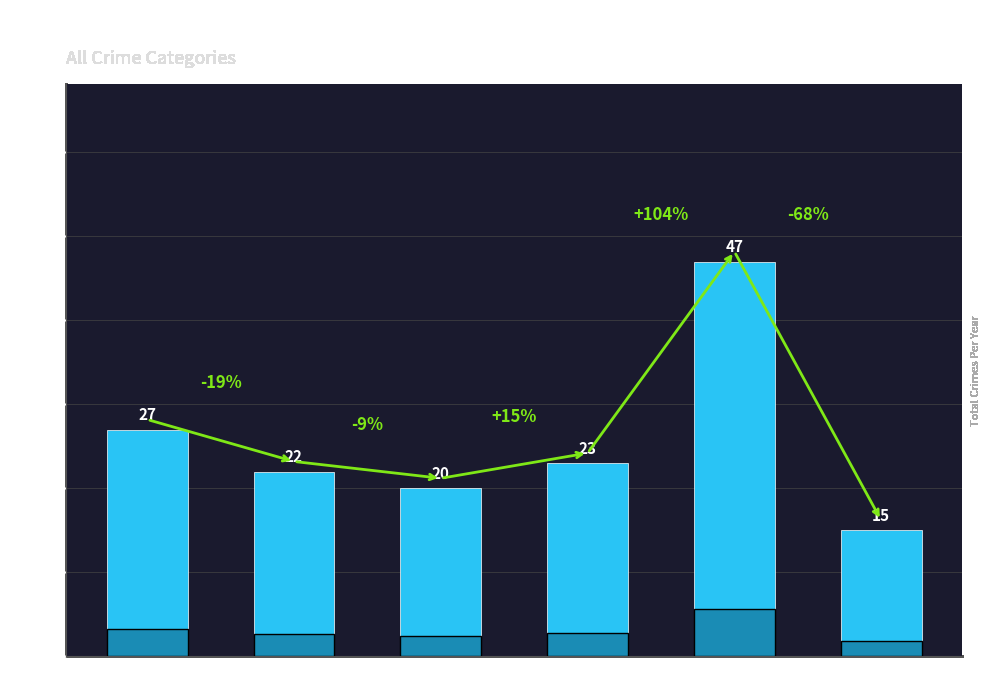

Does the chart contain stacked bars?

No